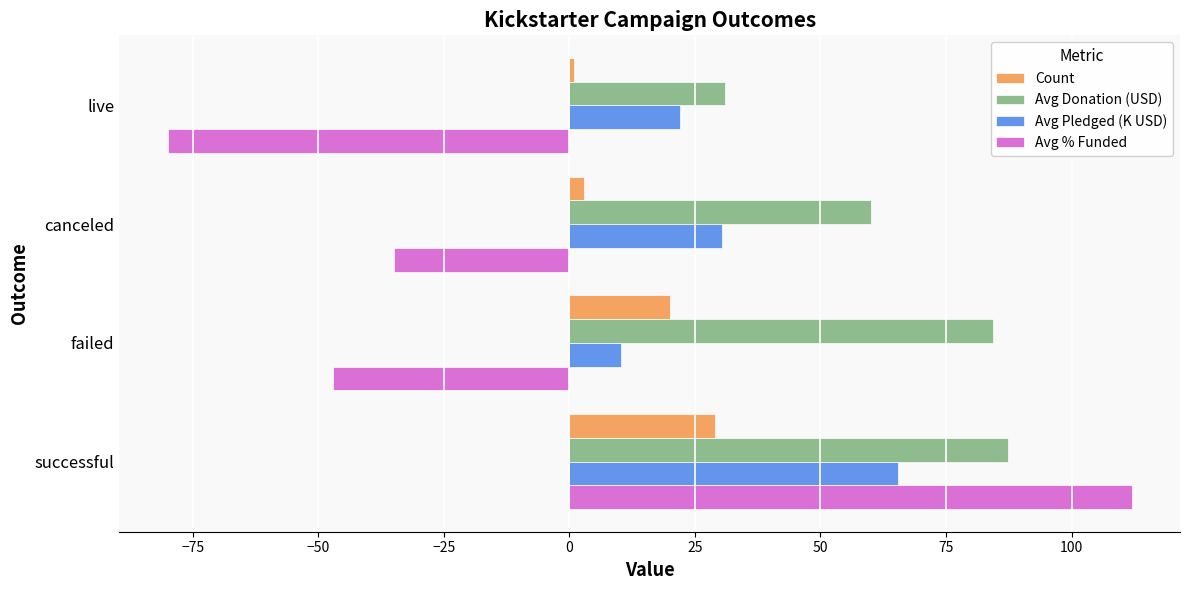

What is the difference between the highest and lowest values at failed?

131.3